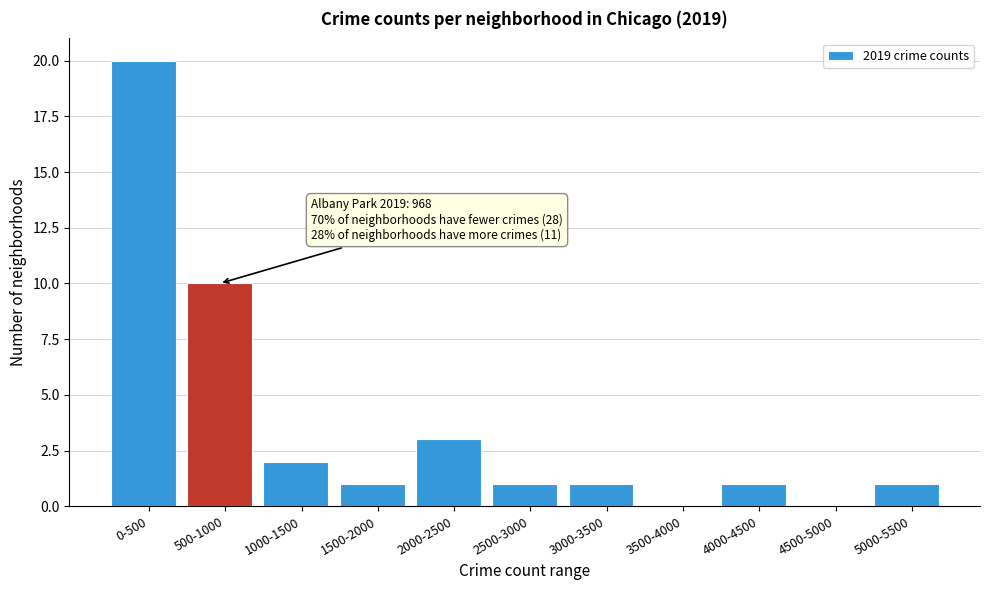

Reading right to left, extract all data points from this chart.

5000-5500=1	4500-5000=0	4000-4500=1	3500-4000=0	3000-3500=1	2500-3000=1	2000-2500=3	1500-2000=1	1000-1500=2	500-1000=10	0-500=20